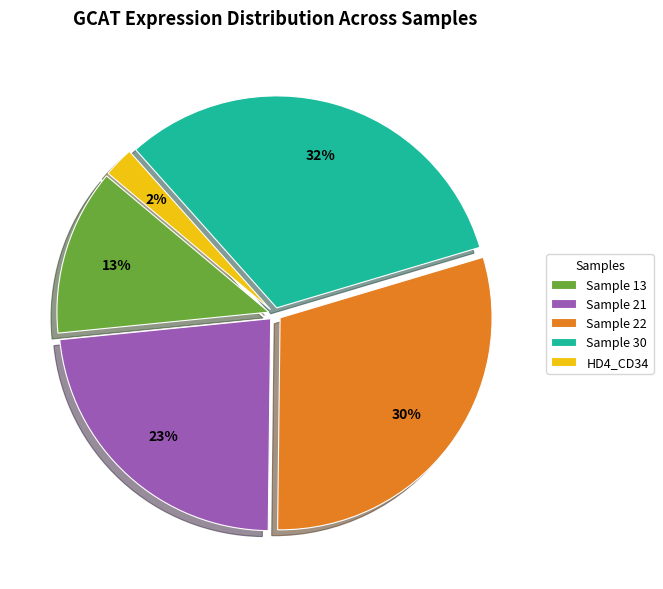

To the nearest percent, what portion does HD4_CD34 represent?

2%